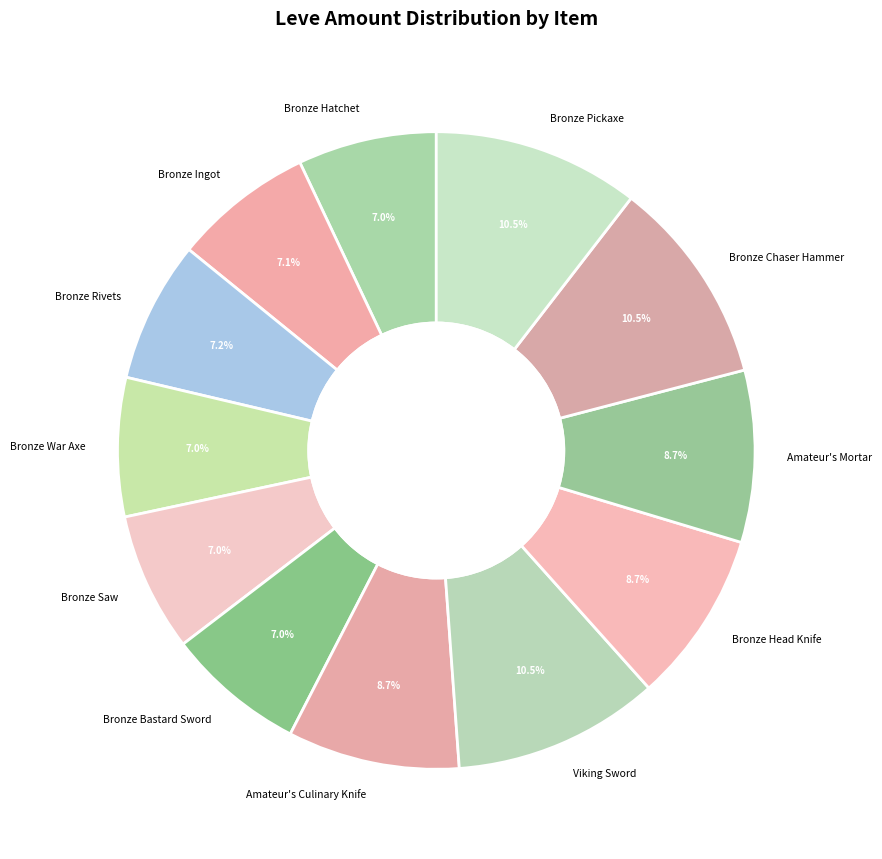

How many slices are in this pie chart?

12